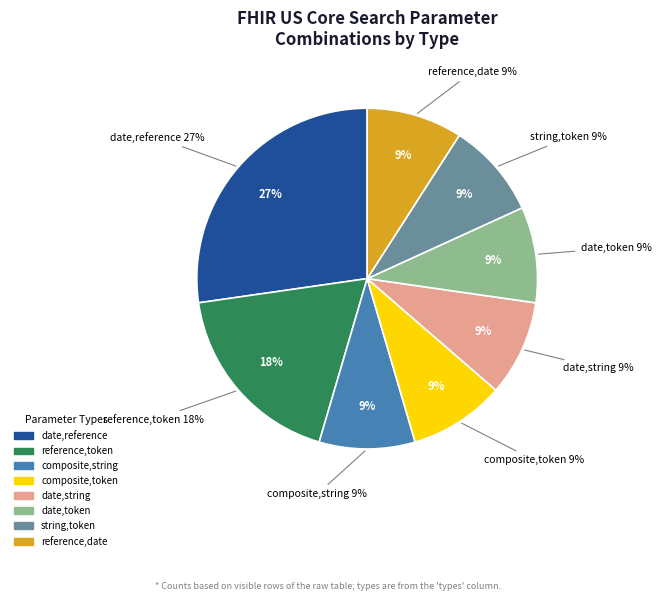

Does any single category account for the majority?

No